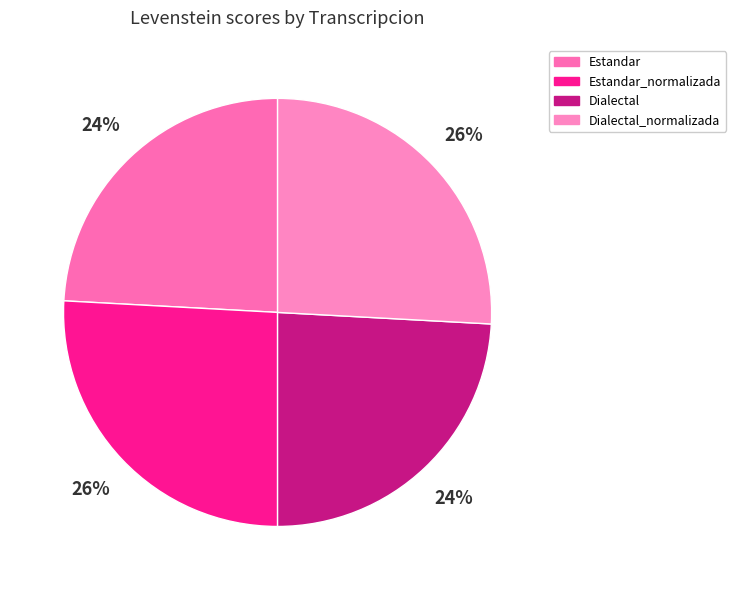

Approximately how many times larger is the value at Estandar_normalizada compared to Dialectal?

1.1